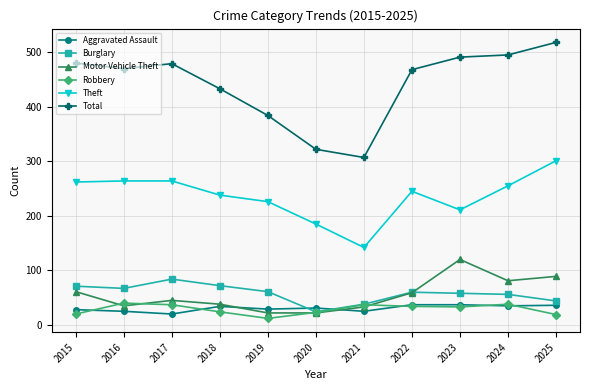

In Motor Vehicle Theft, how many points are higher than both neighbors (excluding endpoints)?

2